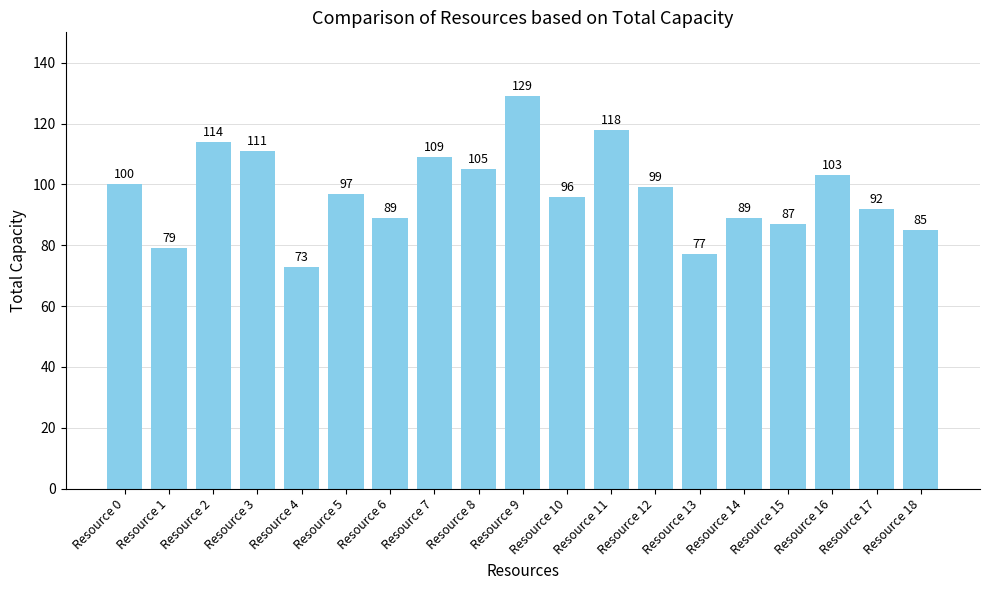

The chart shows a value of 103 at Resource 16. True or false?

True